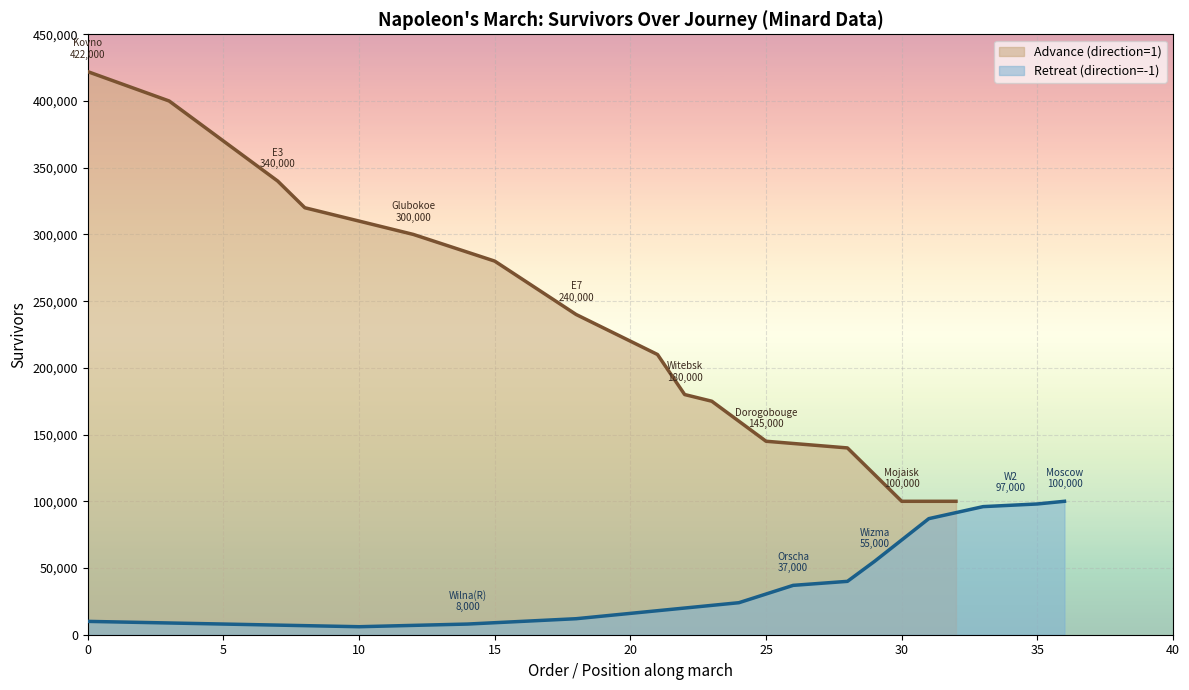

What is the maximum value for Advance (direction=1)?

422000